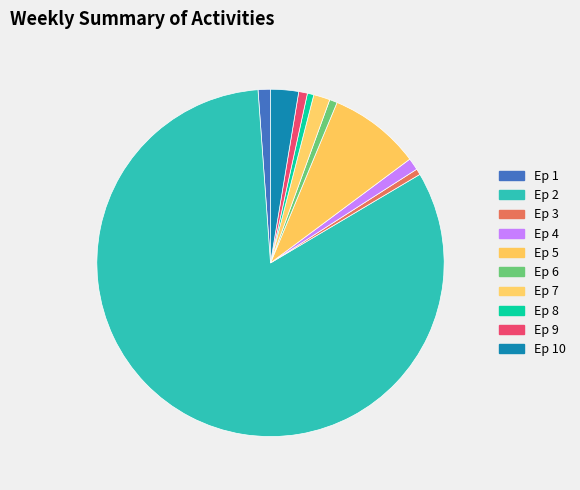

Count the number of slices in the pie.

10